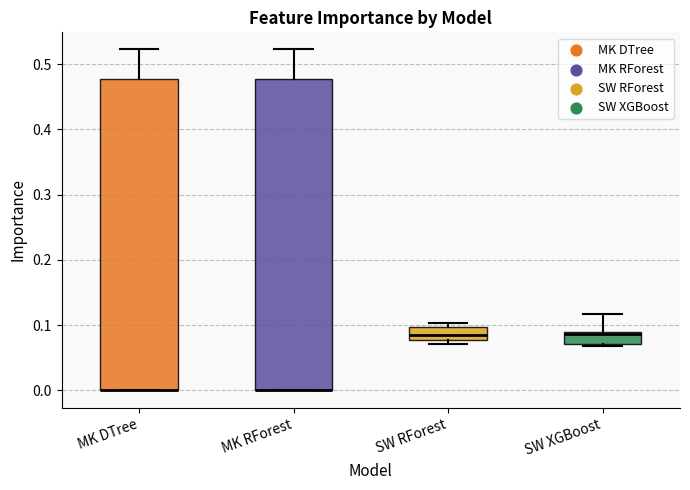

Where is the upper edge of the box for SW RForest on the y-axis? The values are not printed on the chart, so give them approximately, as read against the axis.

0.10